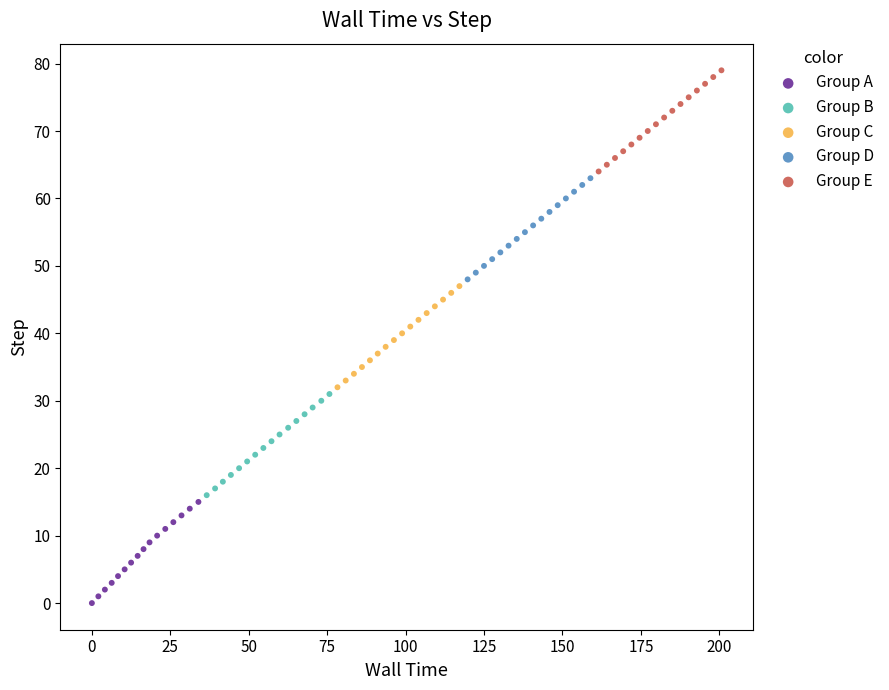

Which series contains the highest Y value?

Group E